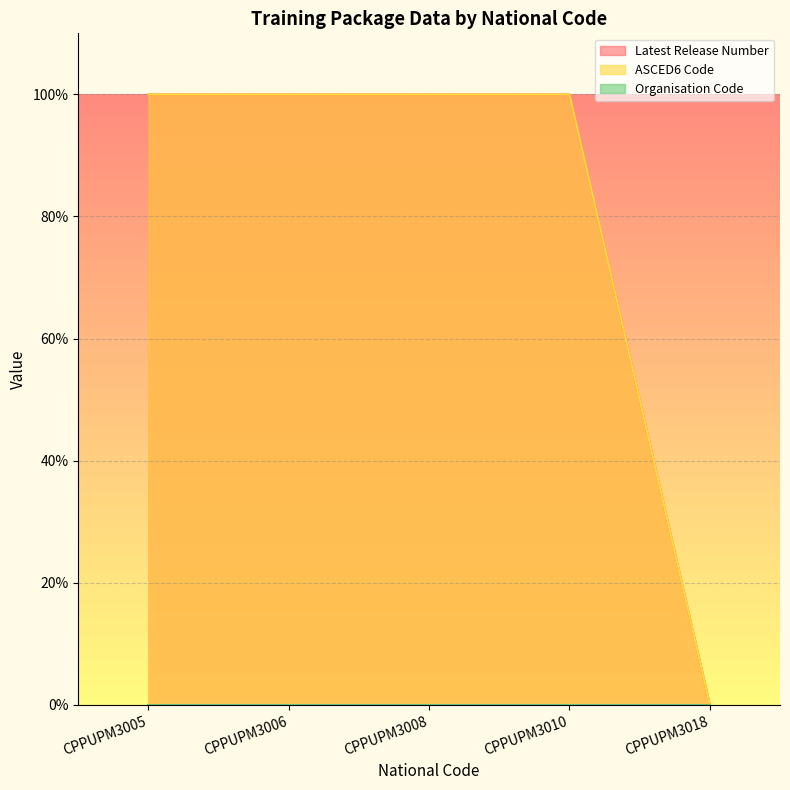

Is the value of Latest Release Number at CPPUPM3006 greater than the value of ASCED6 Code at CPPUPM3010?

No